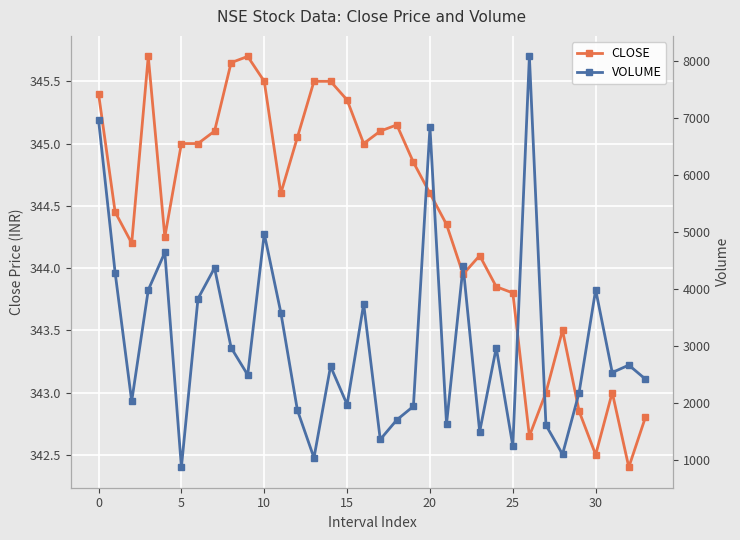

The CLOSE series shows 342.8 at 33. True or false?

True